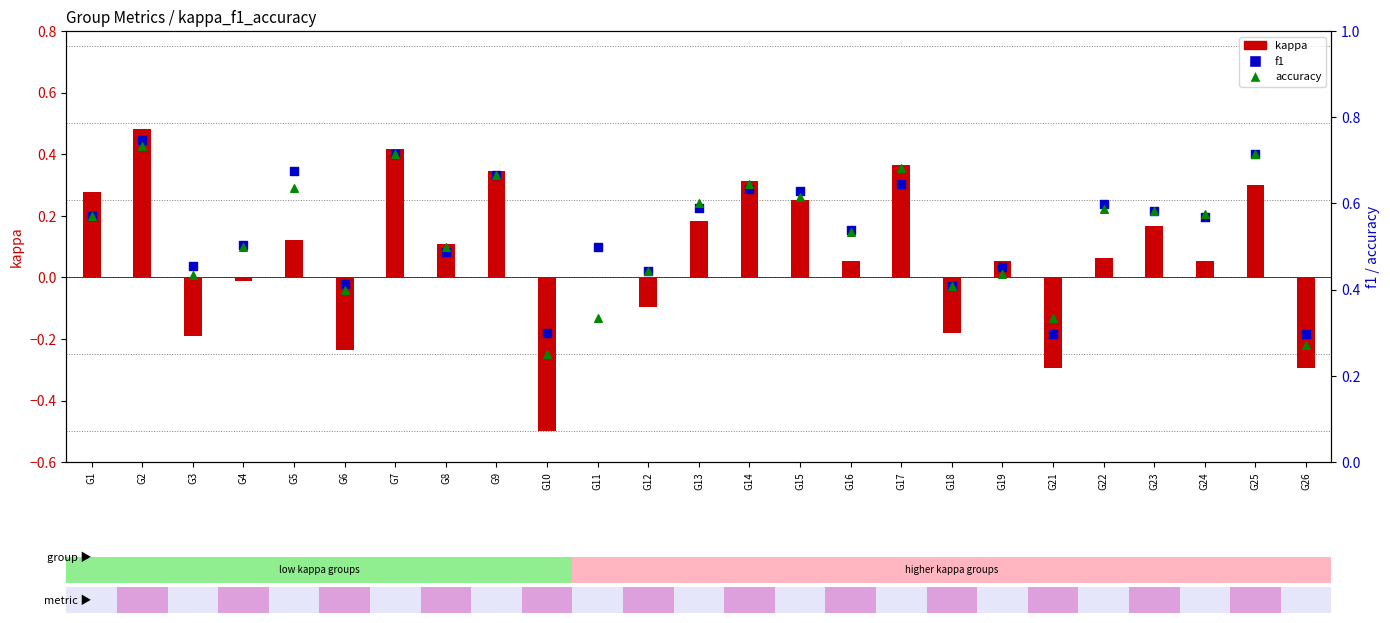

Which series has the largest total across all categories?

f1